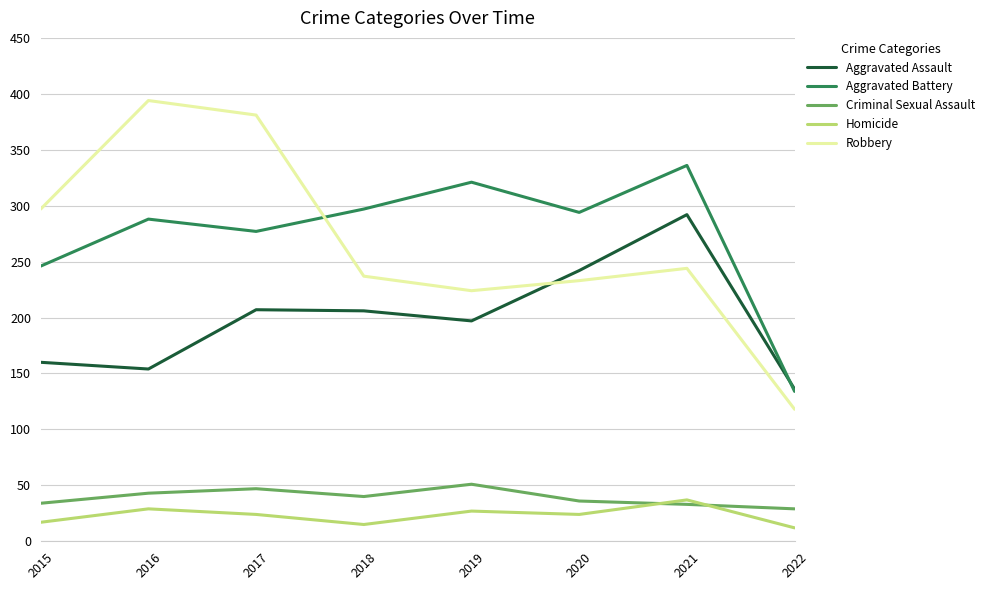

What is the difference between the maximum and minimum values in the Homicide series?

25